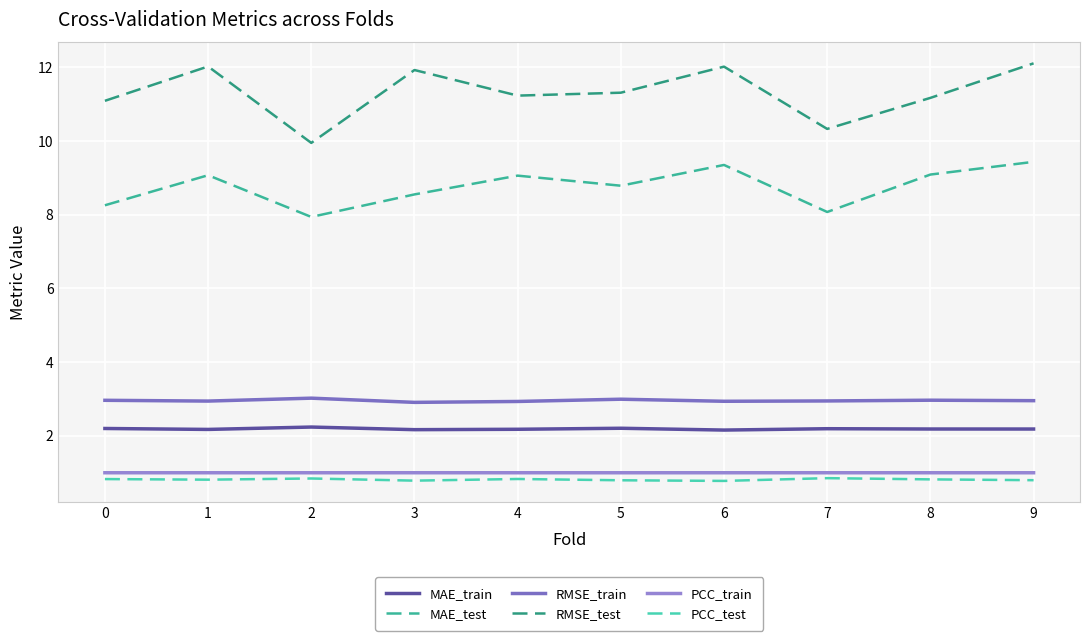

Which series has the largest range (max minus min)?

RMSE_test